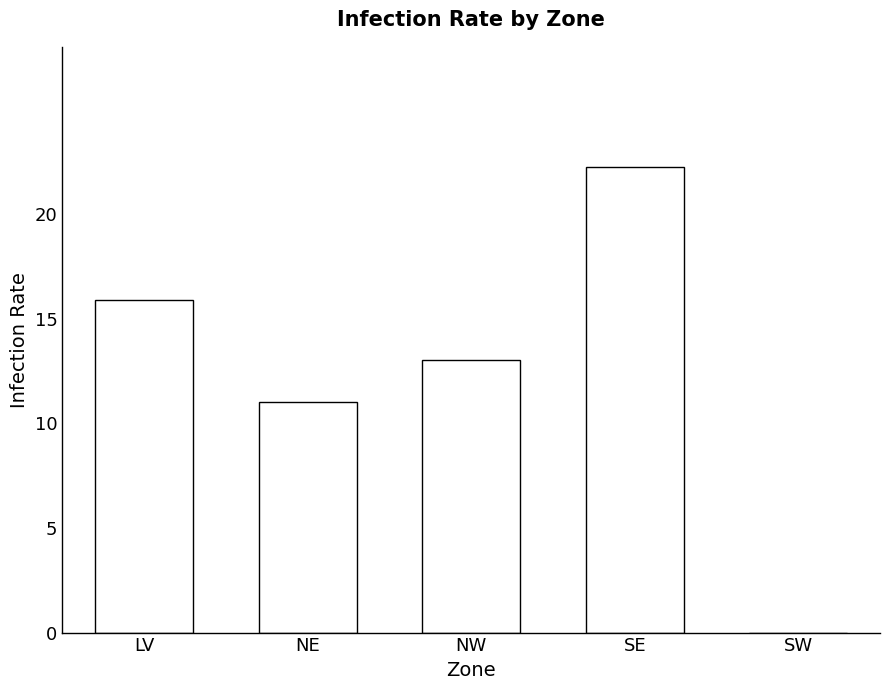

What is the approximate value at SE?

22.3